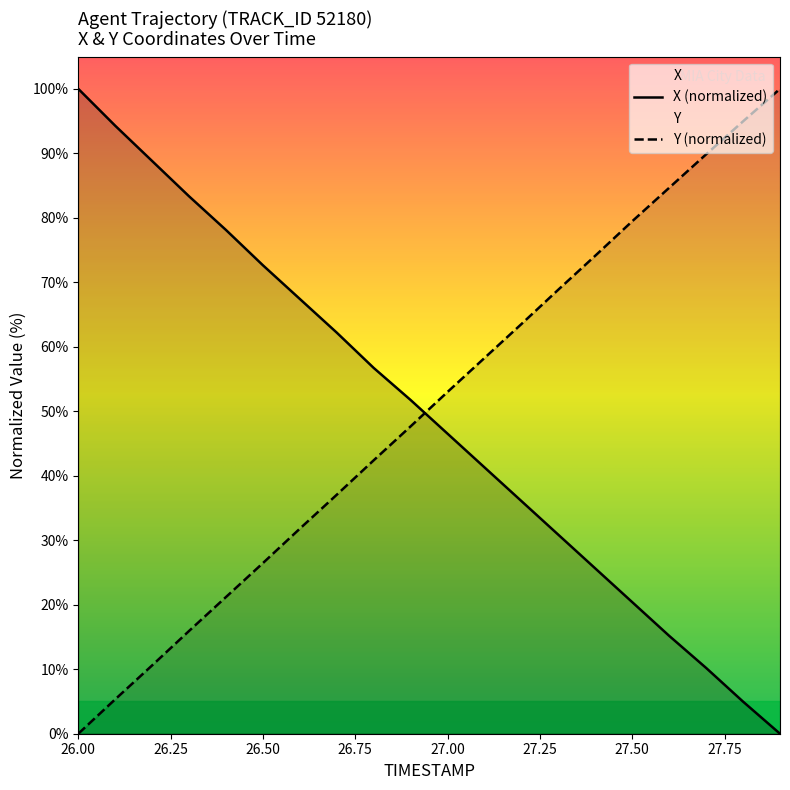

What is the total value across all series at 26.1?

99.6